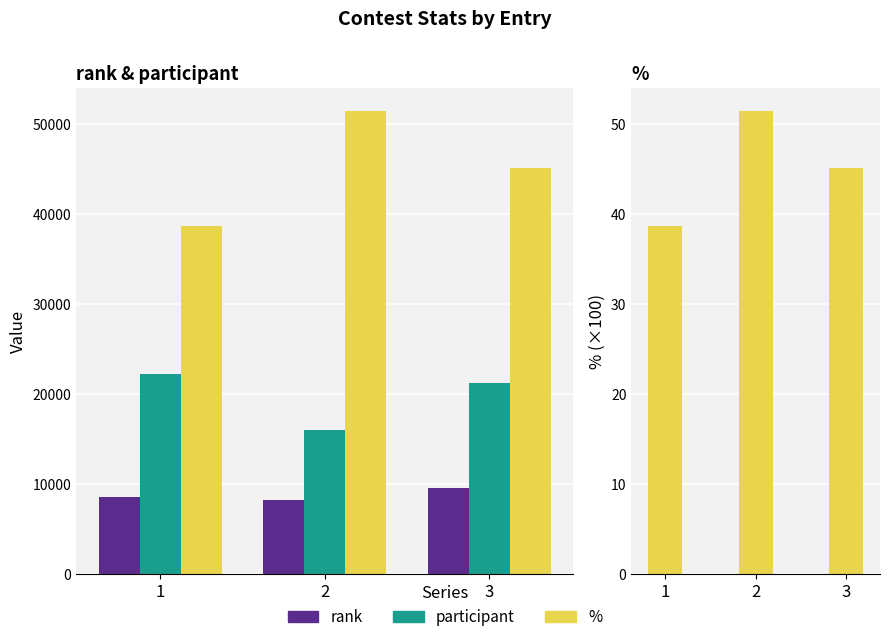

The % series shows 38.6 at 1. True or false?

True